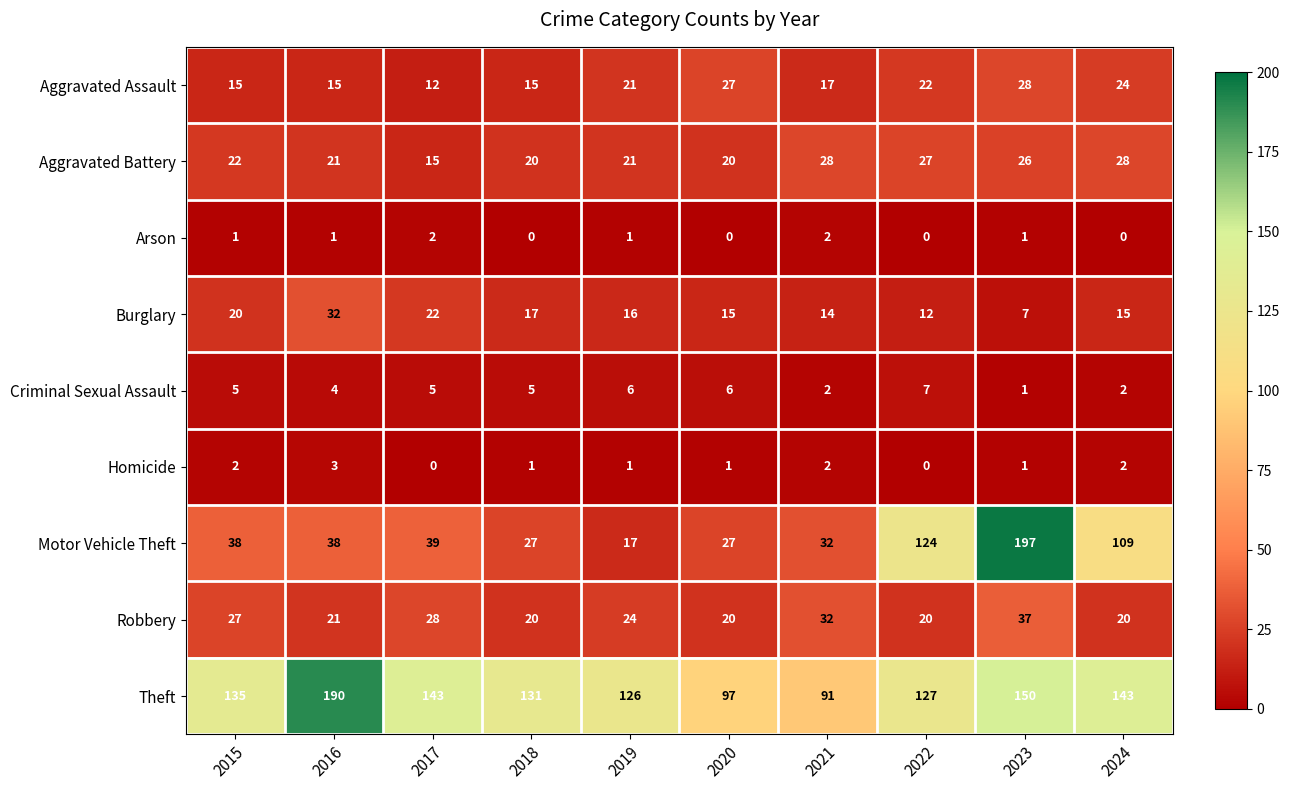

What is the sum of all Arson values?

8